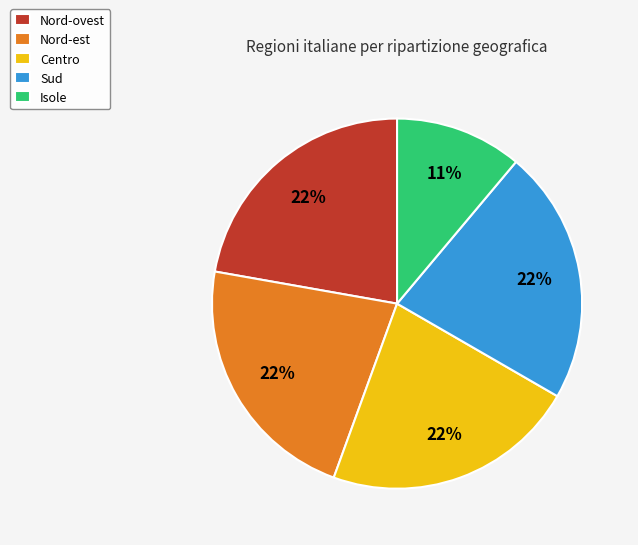

To the nearest percent, what is the difference between the Isole and Sud slice percentages?

11%